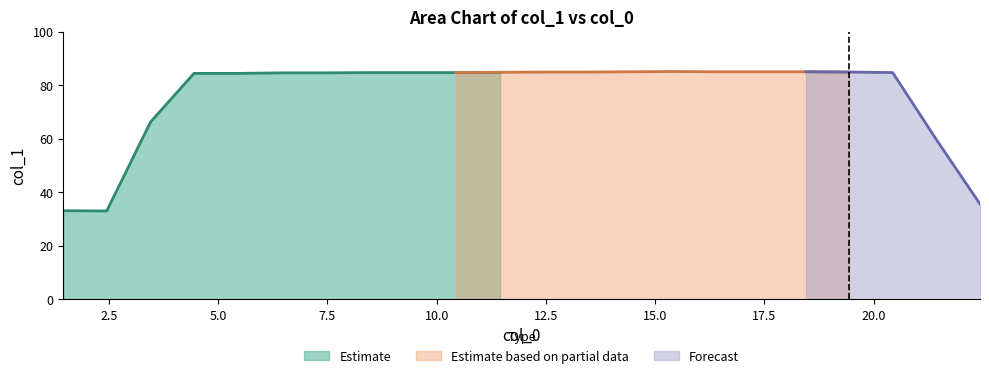

What is the average value?

75.9